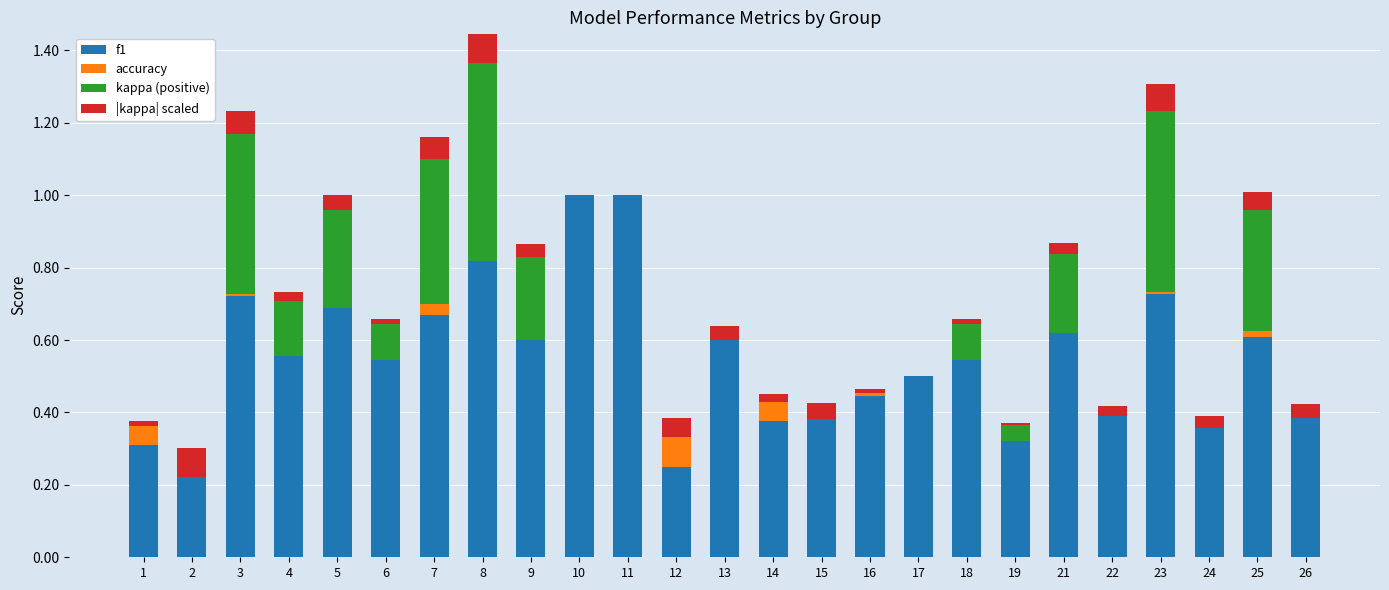

The value of f1 at 13 is 0.3. True or false?

False